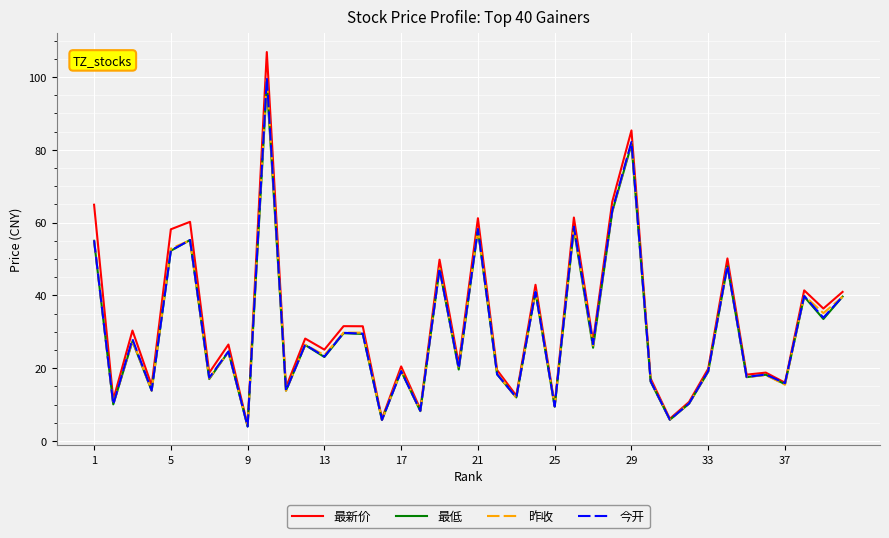

True or false: 昨收 has more than 2 points higher than both neighbors.

True